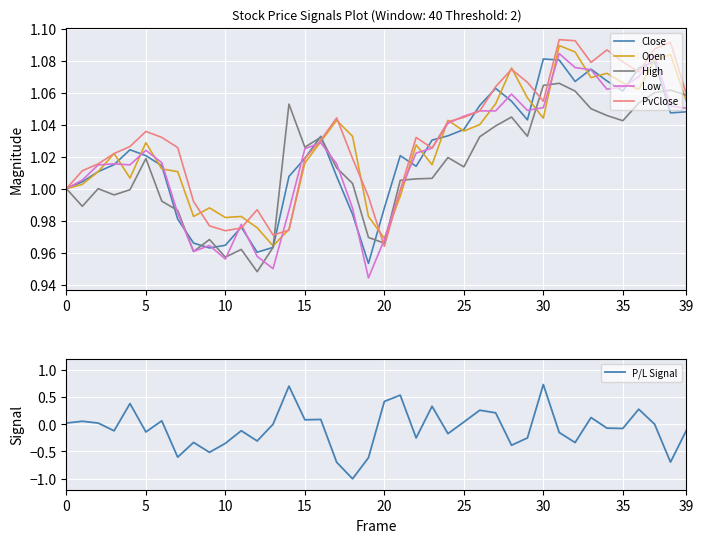

How many data points in High are less than 1?

13